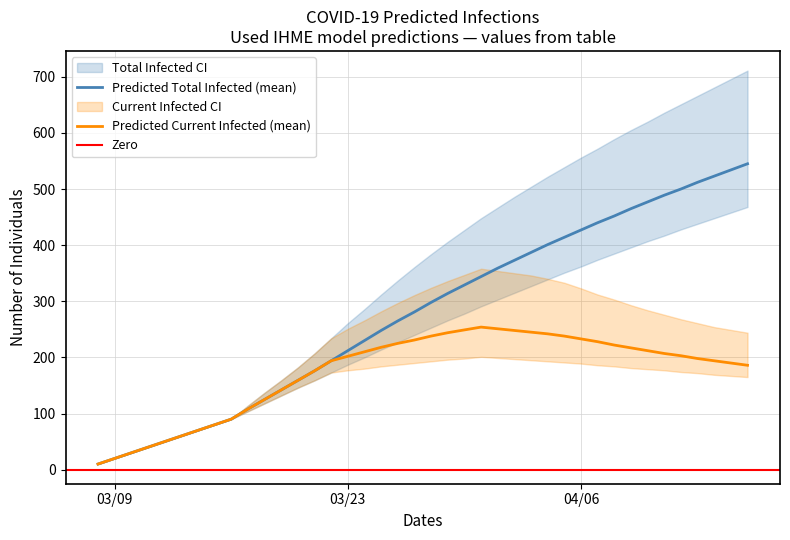

What is the value of the predicted_total_infected_upper point at the 24th from the left?

448